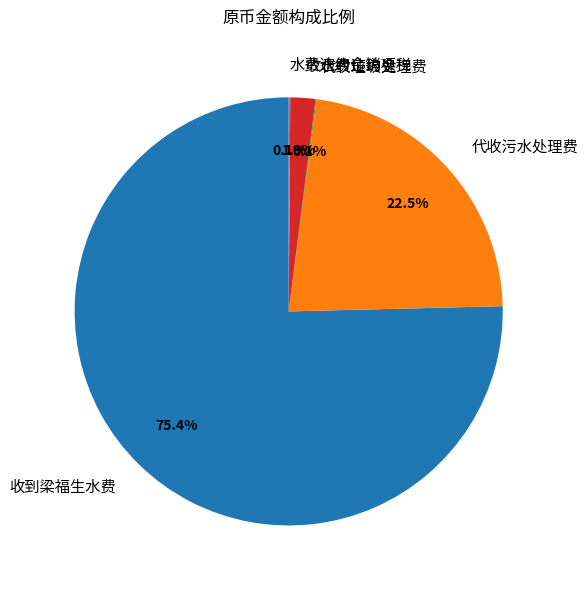

True or false: 代收污水处理费 accounts for 9% of the total.

False